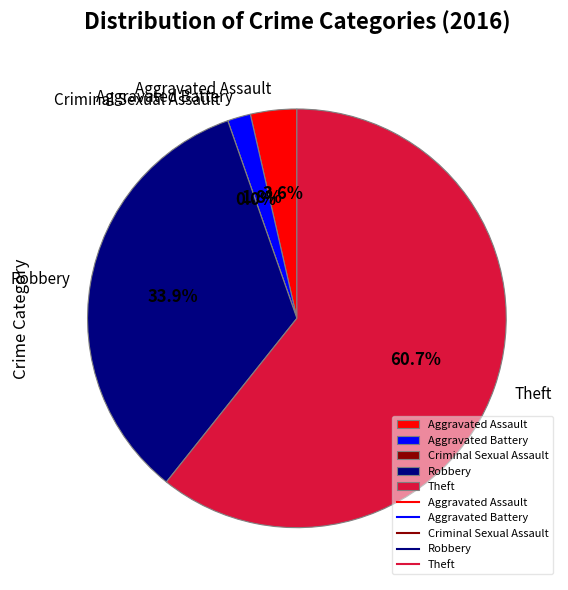

What is the largest slice in the pie chart?

Theft